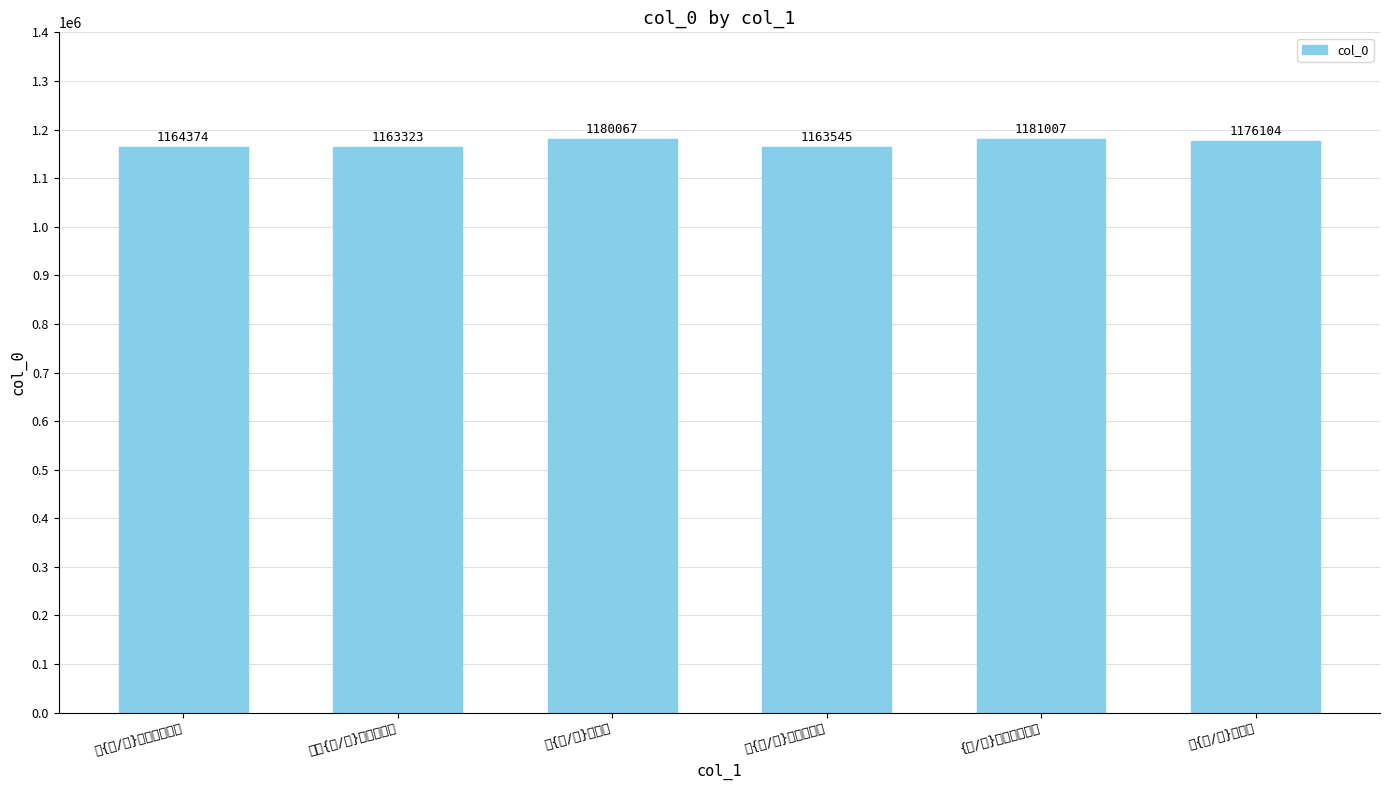

Which category has the highest value across all series?

{巩/言}光大师草书歌